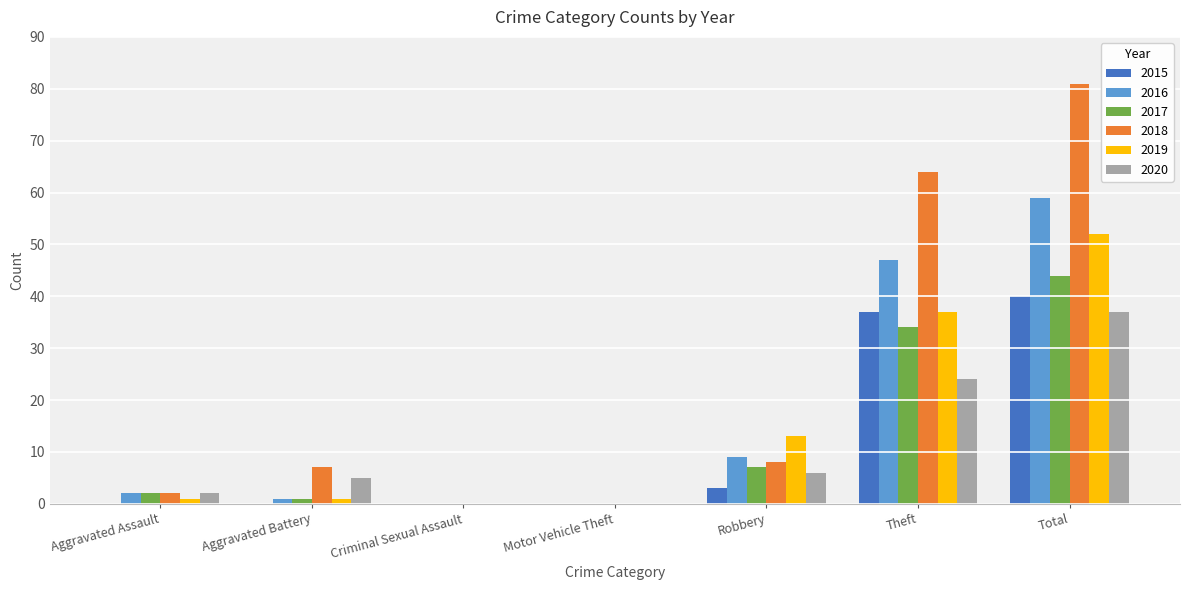

Reading right to left, what are all the values shown in this chart?

2015: 40	37	3	0	0	0	0
2016: 59	47	9	0	0	1	2
2017: 44	34	7	0	0	1	2
2018: 81	64	8	0	0	7	2
2019: 52	37	13	0	0	1	1
2020: 37	24	6	0	0	5	2